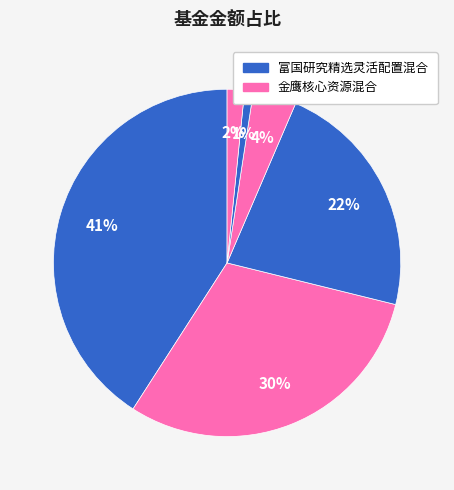

Count the number of slices in the pie.

6